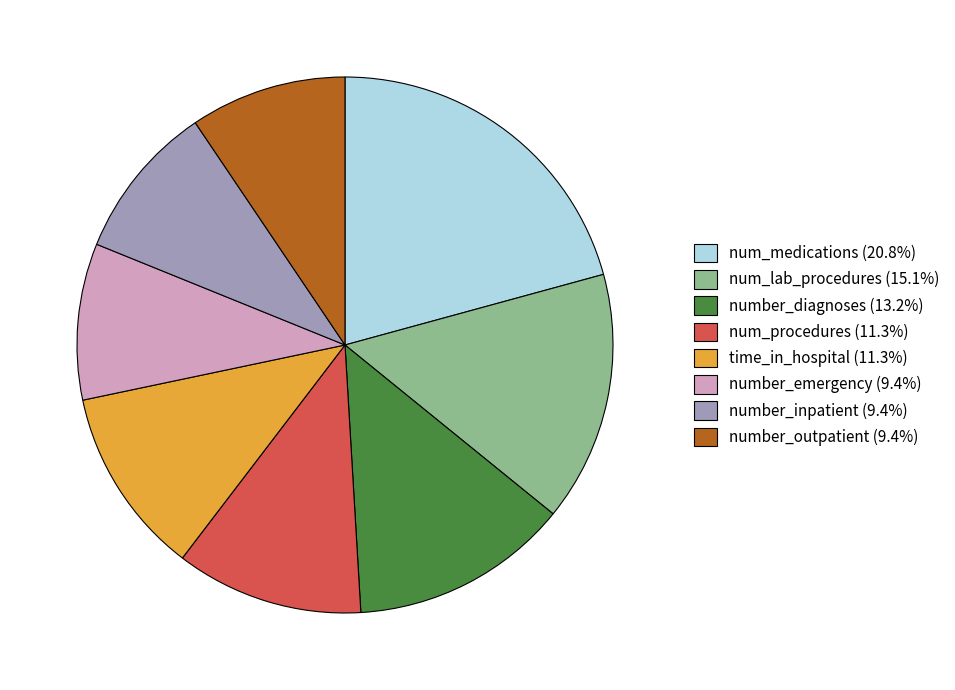

How many segments does this pie chart have?

8